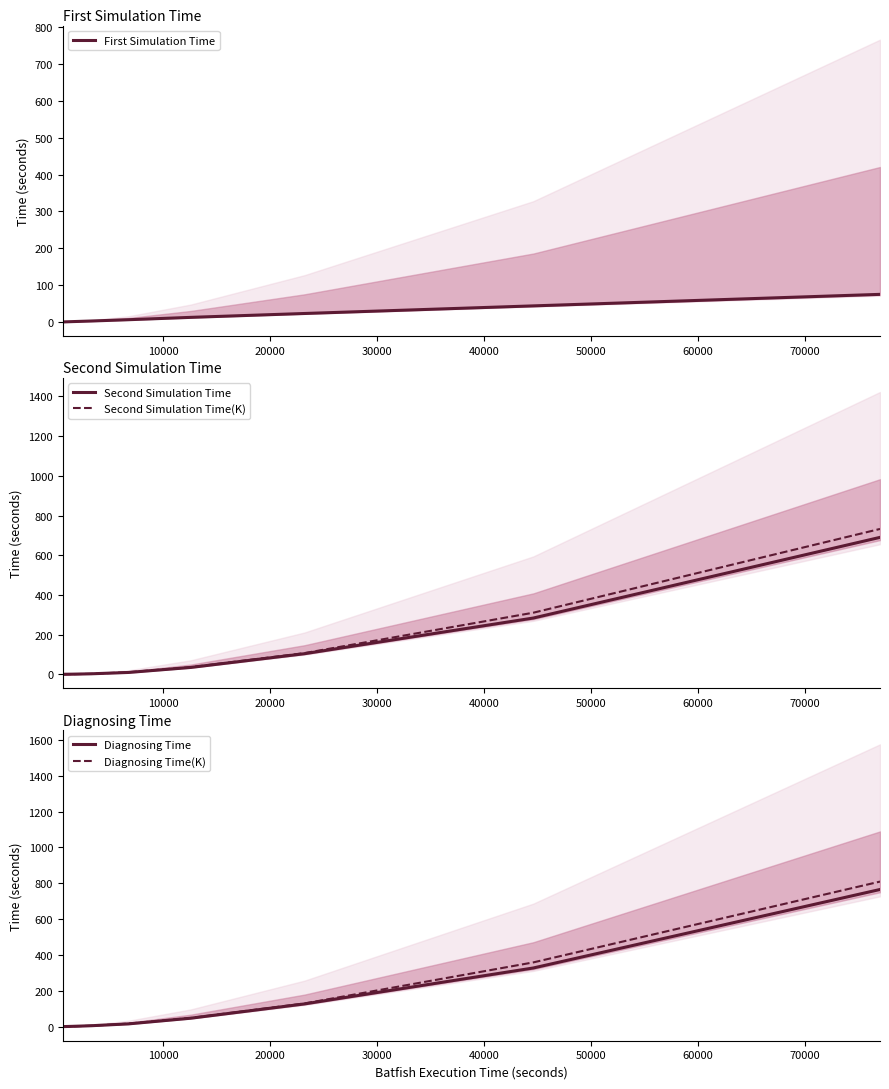

What is the maximum value for Diagnosing Time(K)?

809.4